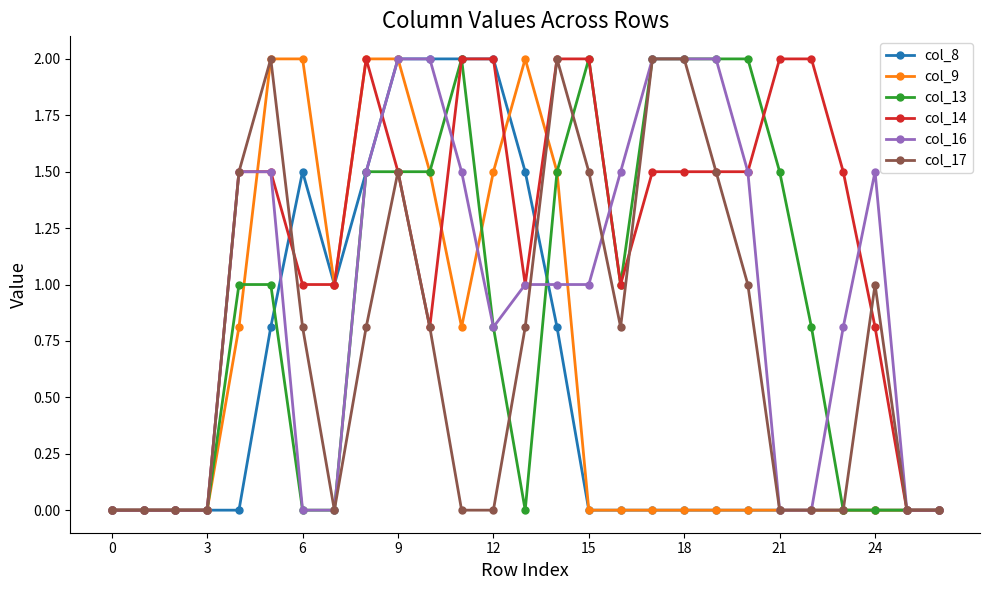

What is the value of the col_14 point at the 21st from the left?

1.5